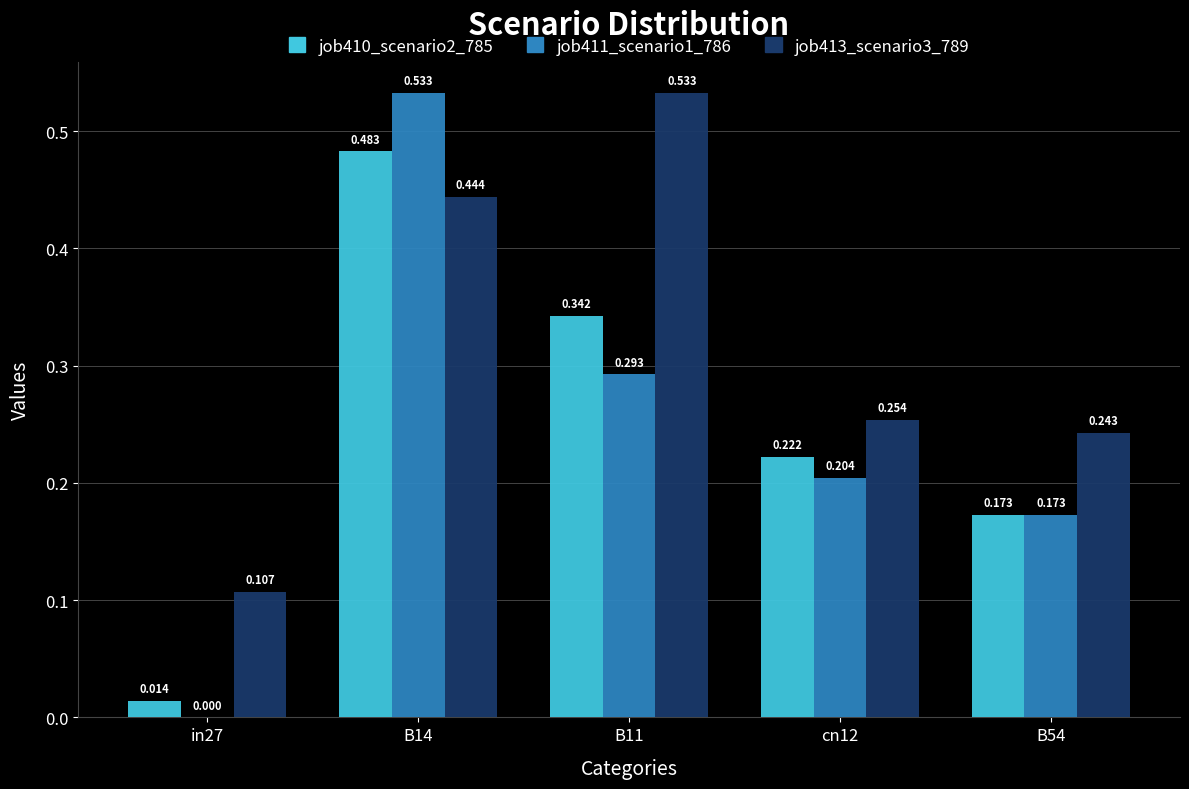

Is the value of job413_scenario3_789 at in27 greater than the value of job411_scenario1_786 at in27?

Yes